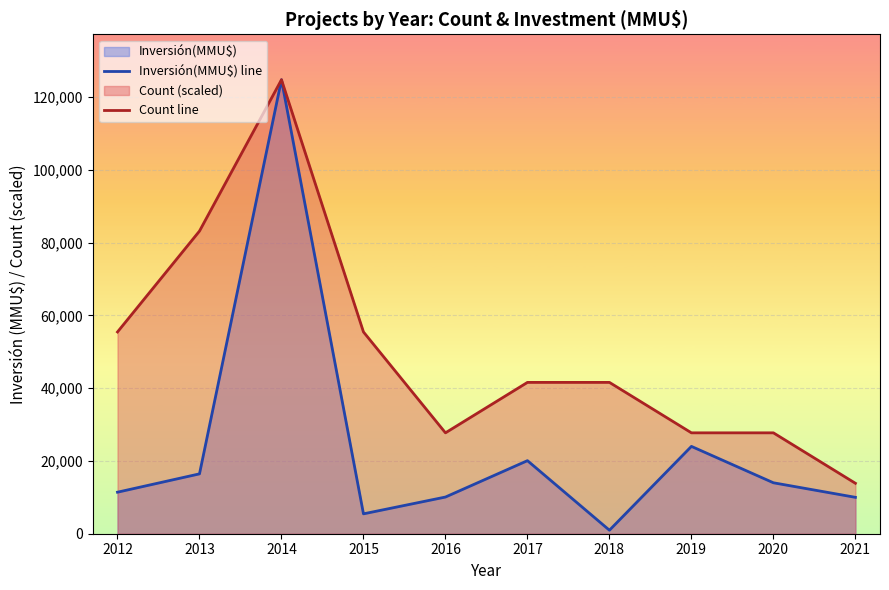

What is the value of the Inversión(MMU$) line point at the 5th from the left?

10080.0